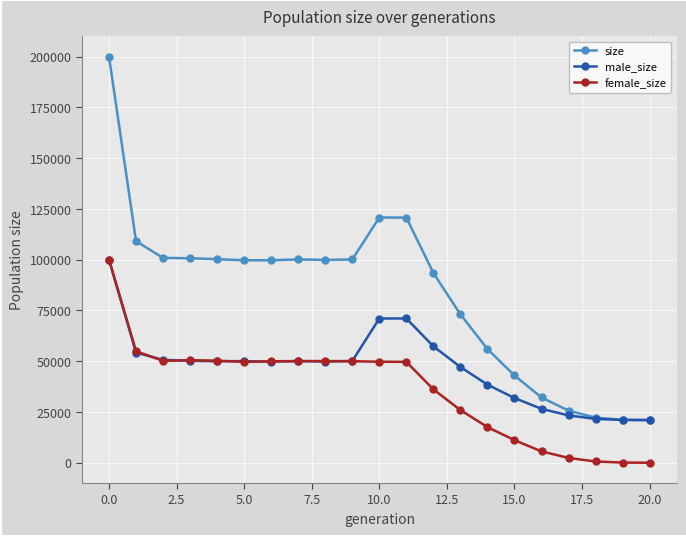

Which series has the largest total across all categories?

size